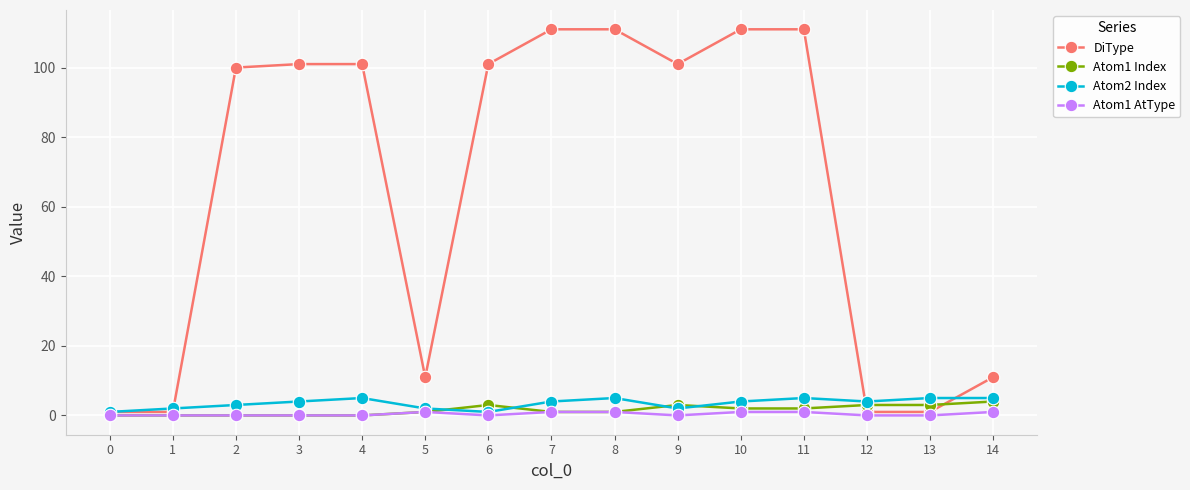

List the series in order of their peak value, lowest first.

Atom1 AtType, Atom1 Index, Atom2 Index, DiType